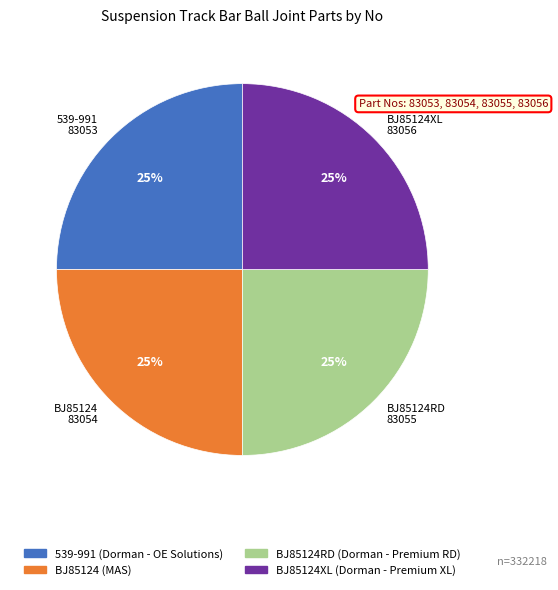

What percentage is the 539-991 slice, to the nearest percent?

25%